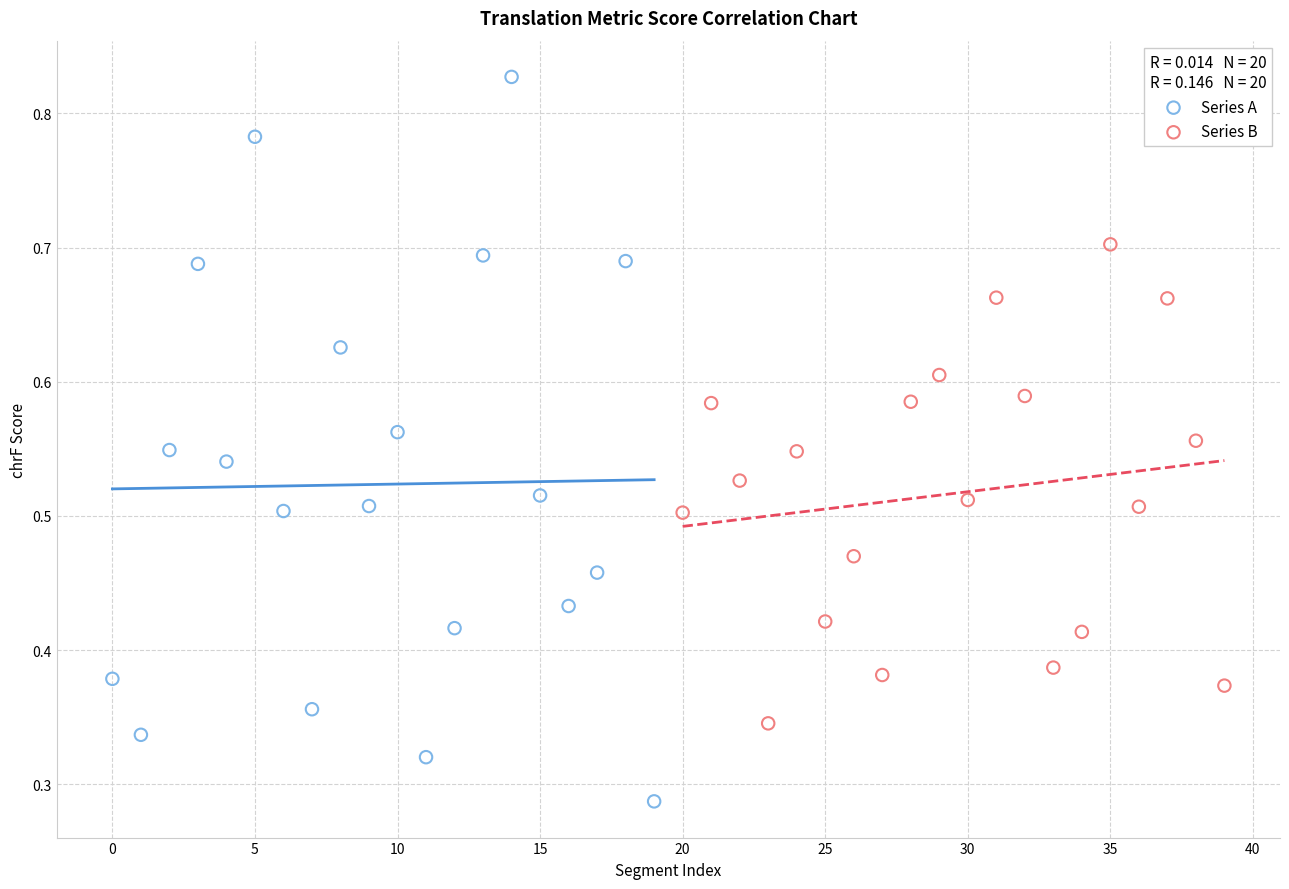

What are all the series names shown in the legend?

Series A, Series B